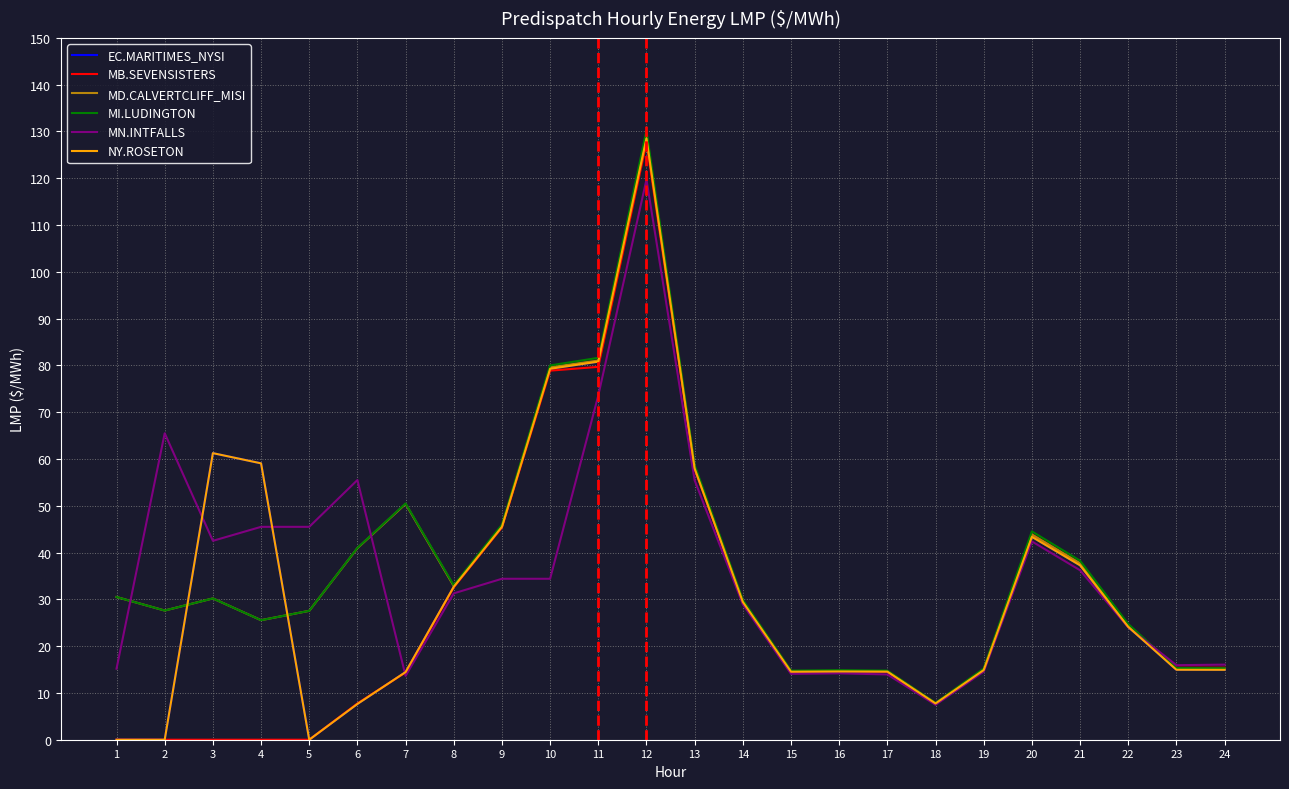

What is the minimum value for MI.LUDINGTON?

7.9